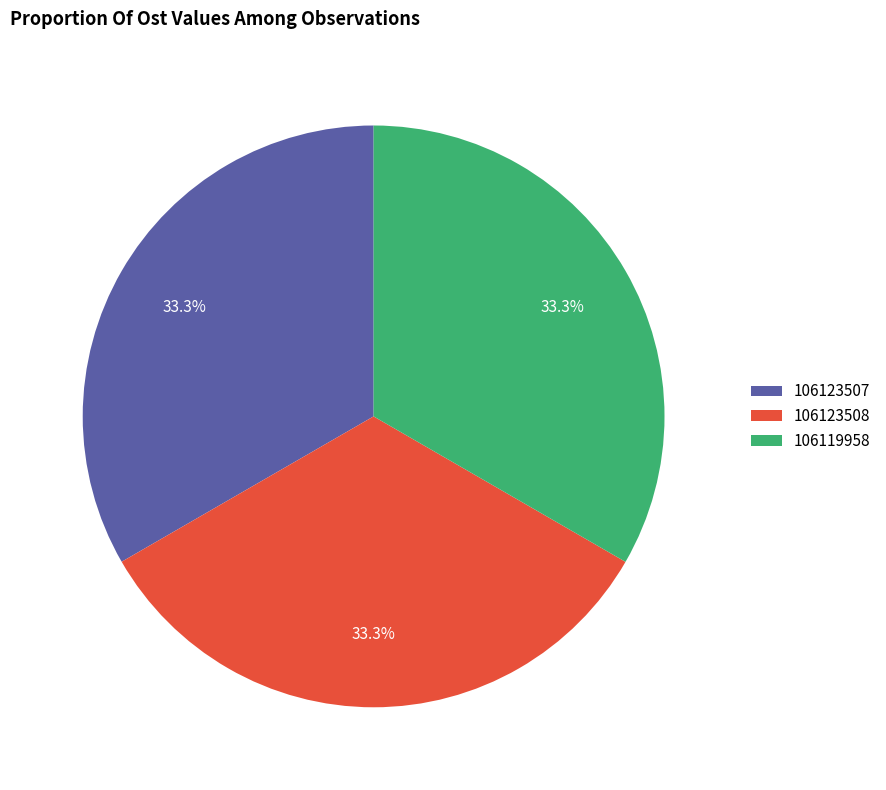

True or false: 106123507 accounts for 28% of the total.

False